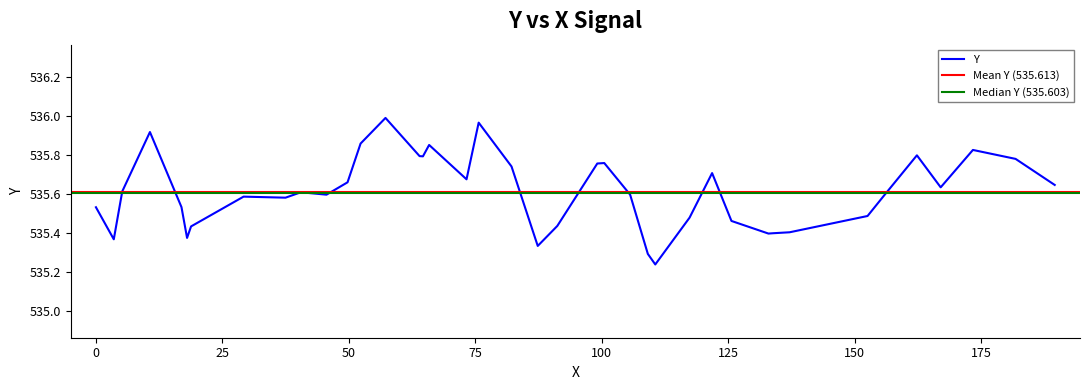

What is the maximum value shown in the chart?

536.0